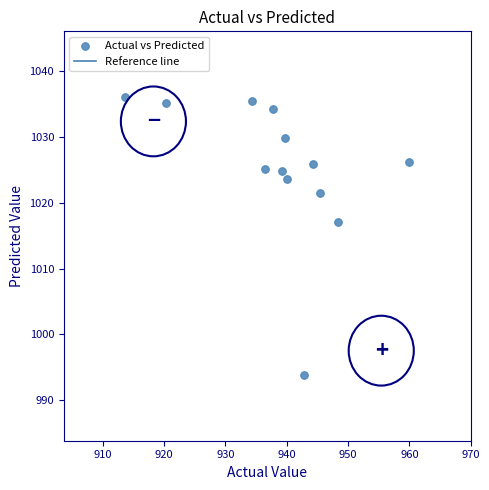

What Y value in the scatter plot is closest to 1014?

1017.1